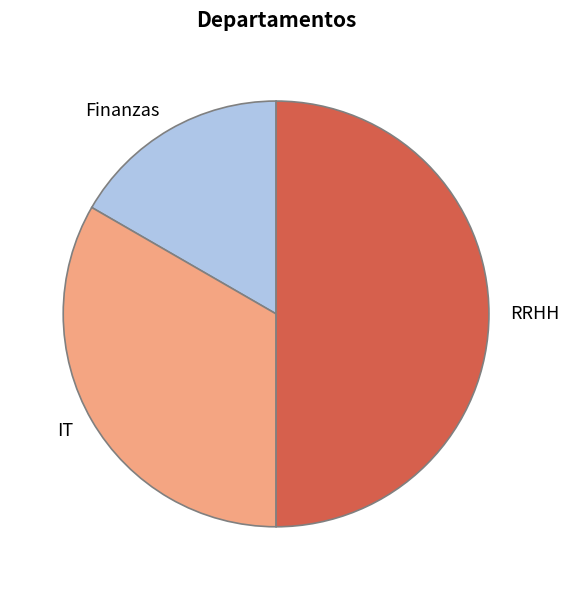

Which has a higher value, Finanzas or RRHH?

RRHH